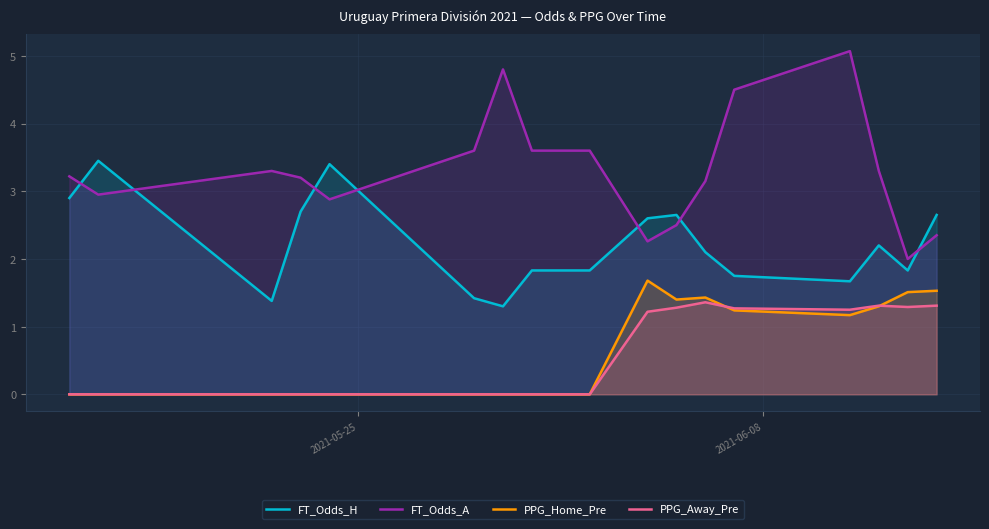

True or false: FT_Odds_H and PPG_Home_Pre intersect in this chart.

False